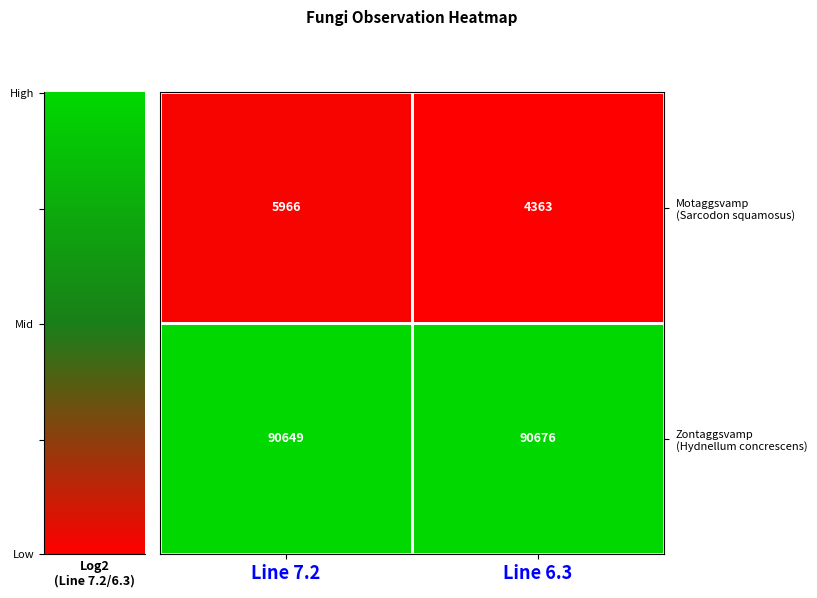

What is the difference between the maximum and minimum values in the Zontaggsvamp (Hydnellum concrescens) series?

27